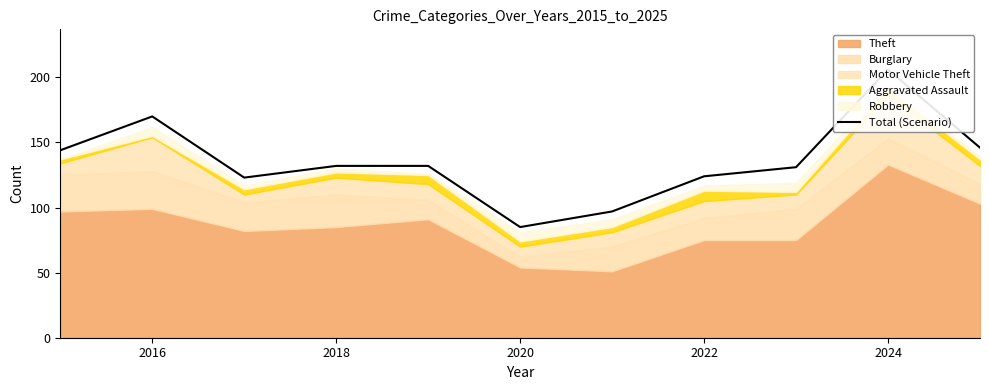

True or false: the data has more than 1 interior local peaks.

True